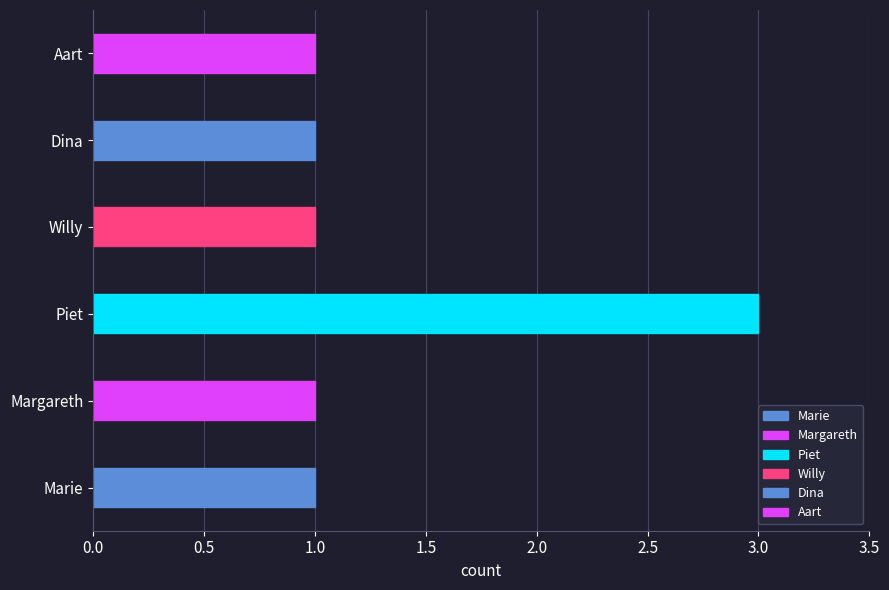

Are the bars horizontal?

Yes